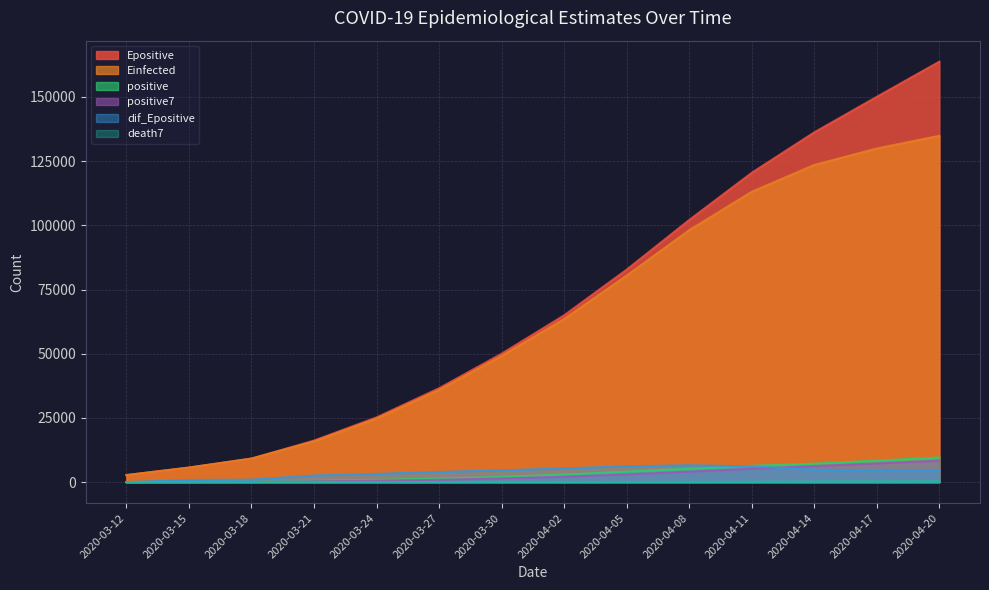

What is the maximum value shown in the chart?

163704.1